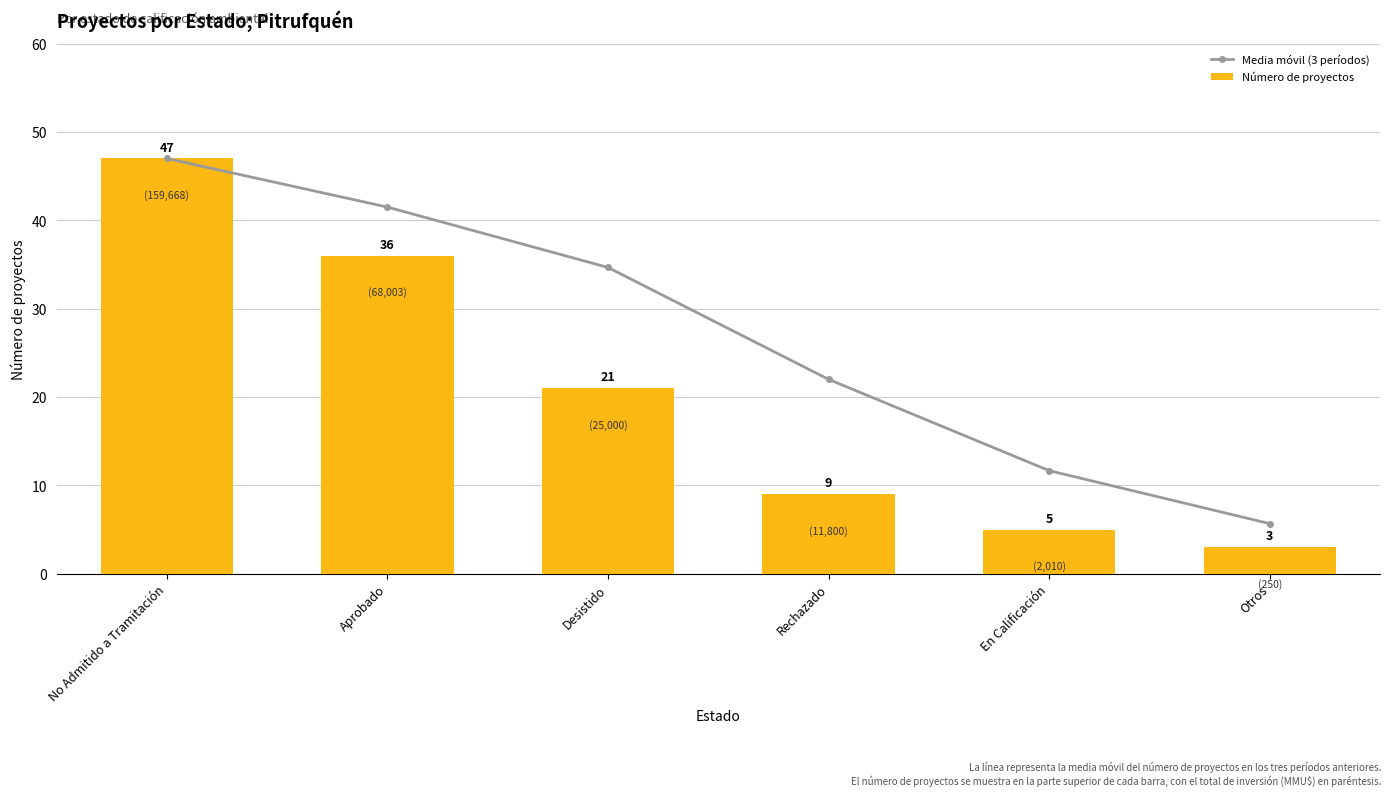

Is the value of Media móvil (3 períodos) at Rechazado greater than the value of Número de proyectos at Otros?

Yes